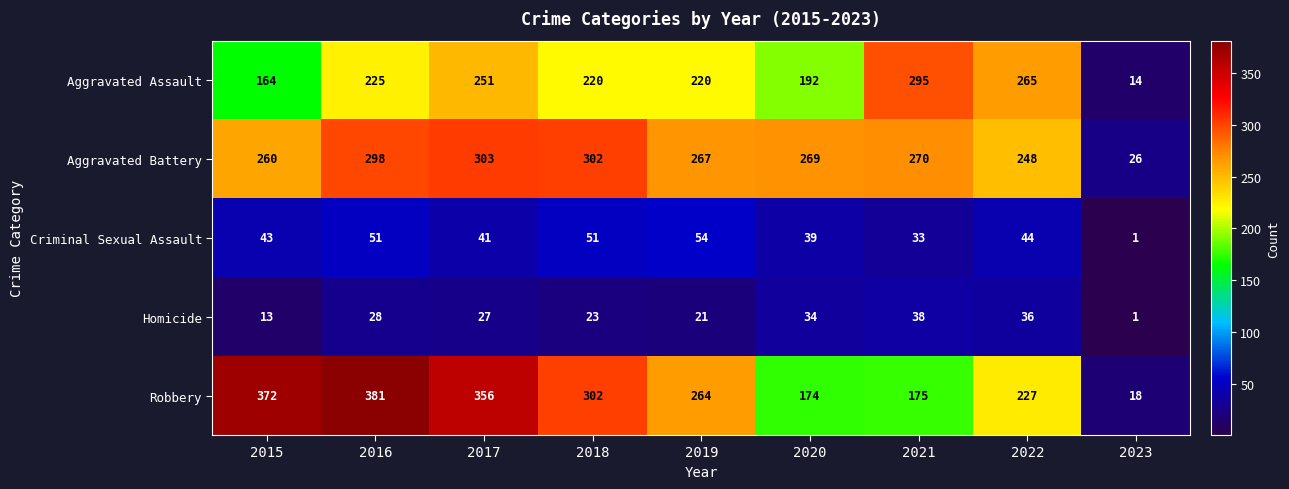

What is the total value across all series at 2016?

983